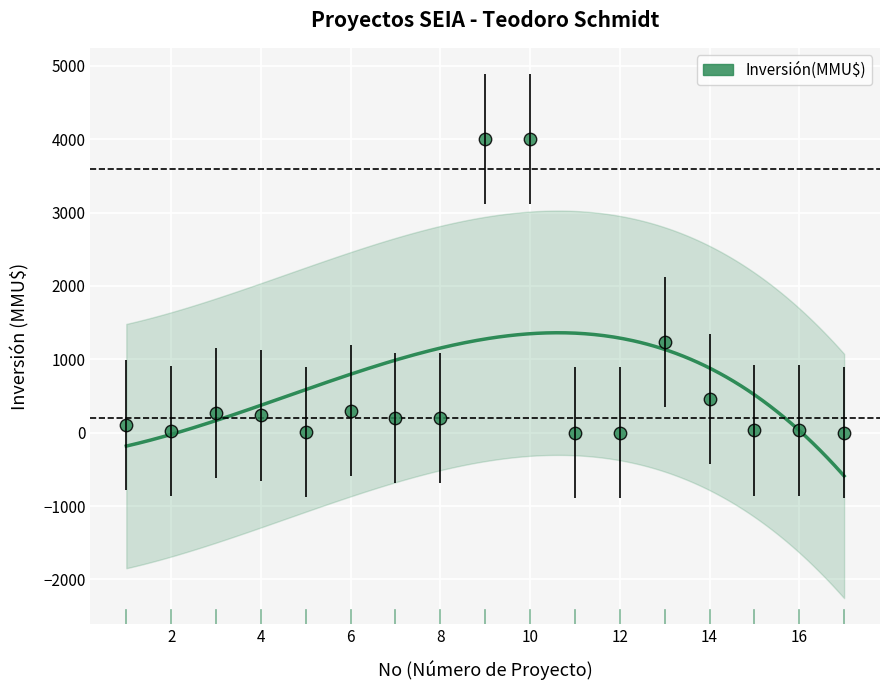

What Y value in the scatter plot is closest to 2000?

1240